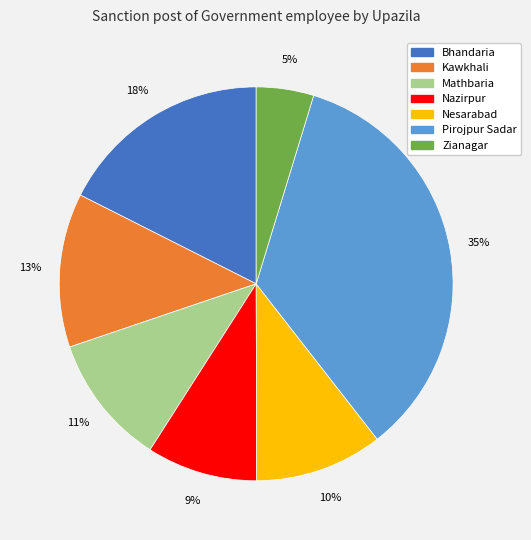

Do Pirojpur Sadar and Nazirpur together represent more than half of the pie?

No